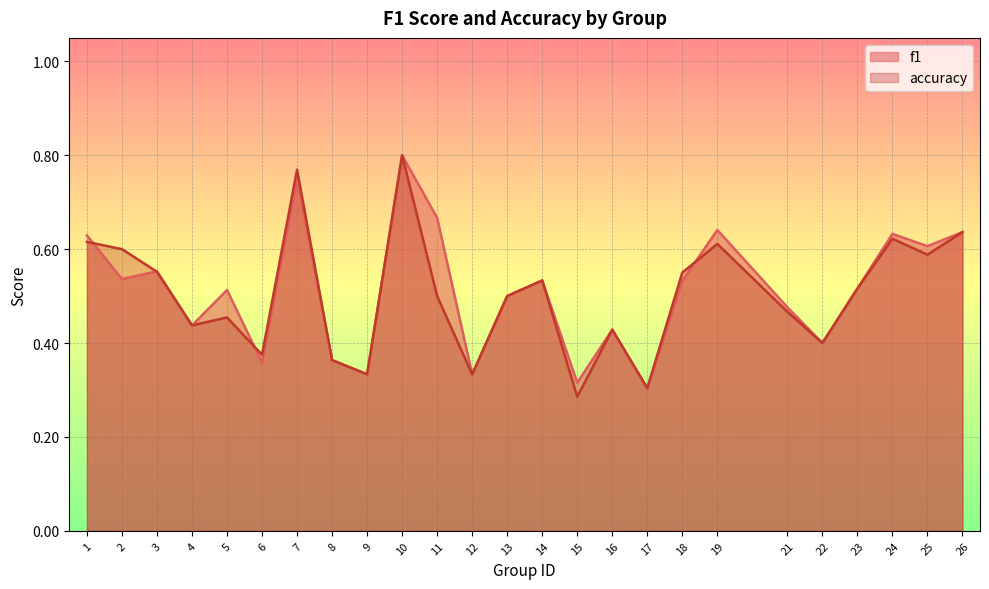

The value of accuracy at 24 is 1.1. True or false?

False